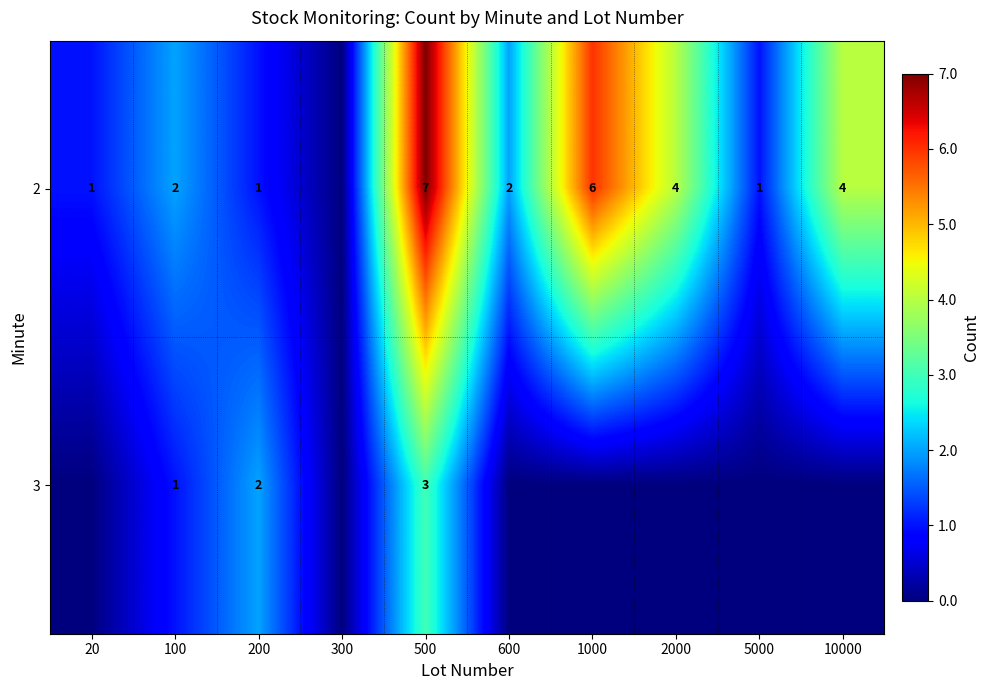

What is the total value across all series at 100?

3